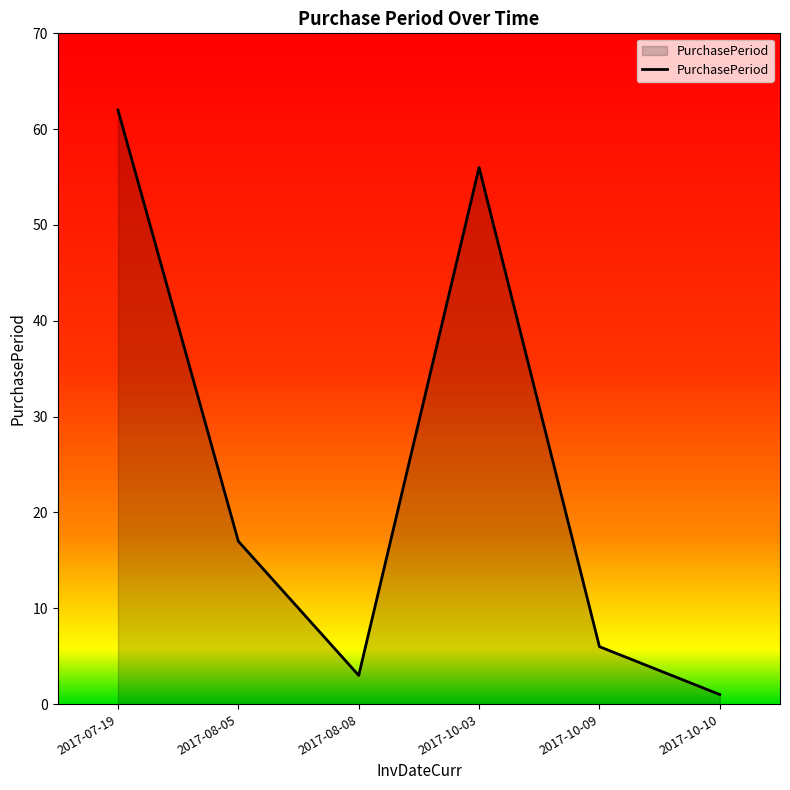

What is the greatest value displayed?

62